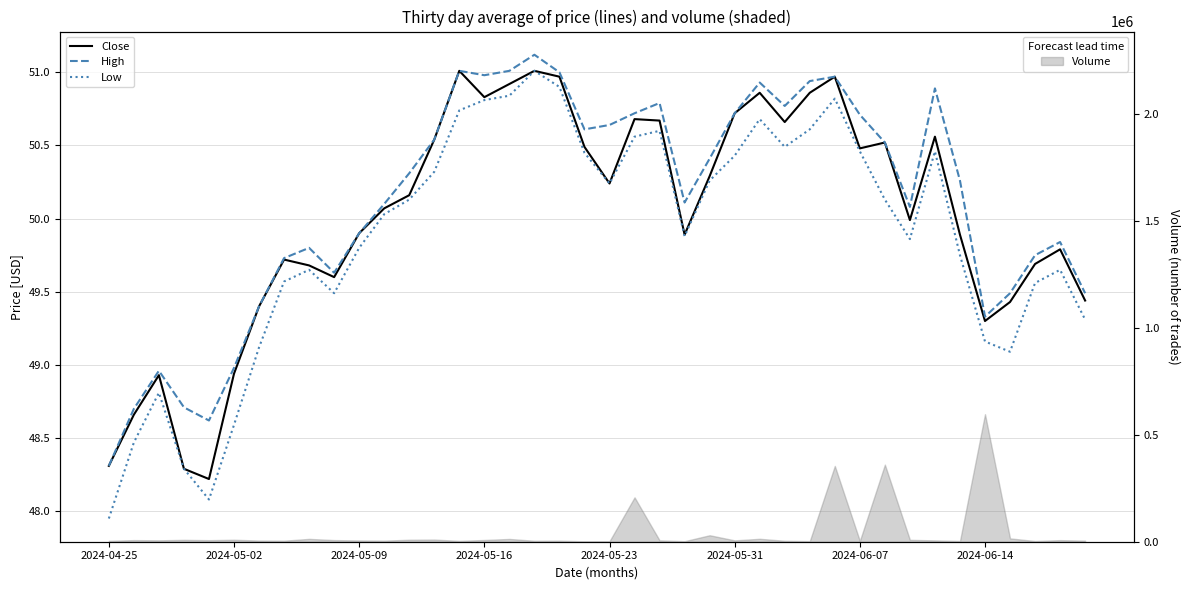

What is the difference between the Low values at 2024-05-09 and 24?

1.4